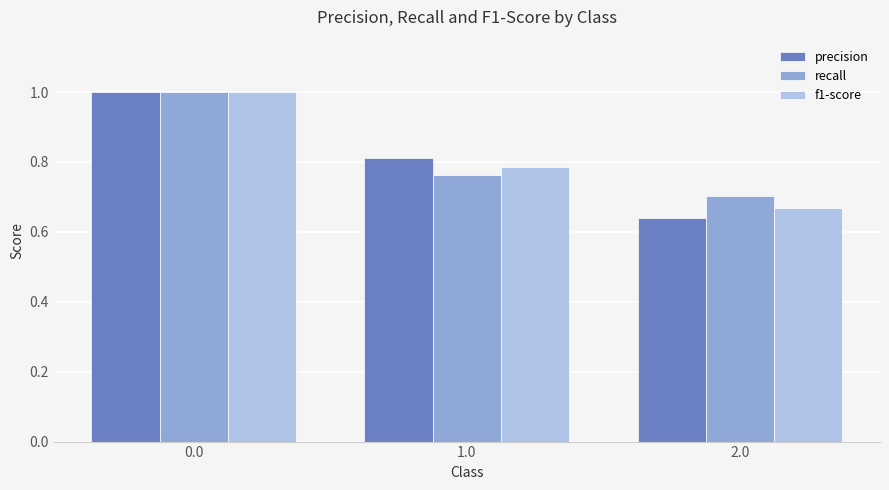

What is the sum of the recall values at 2.0 and 0.0?

1.7